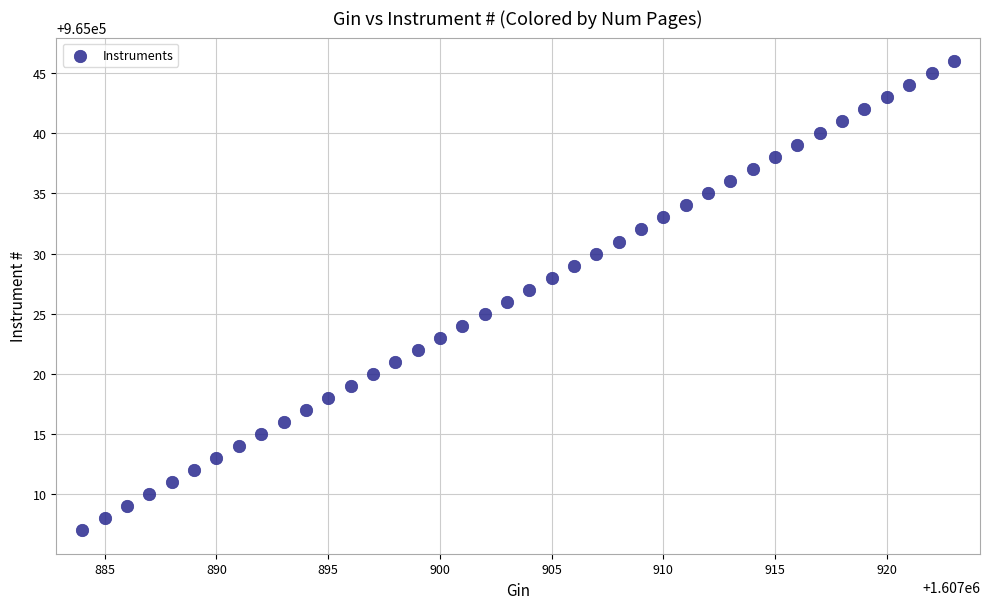

What is the range of Y values (max minus min)?

39